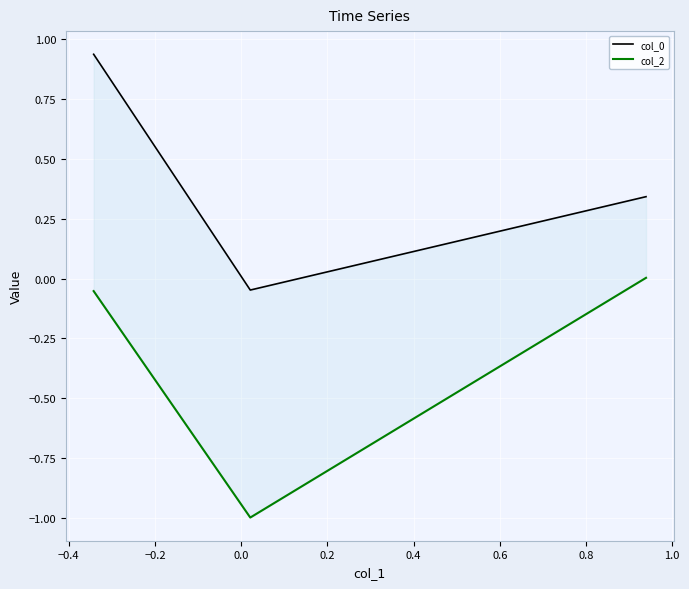

Reading left to right, list all the values displayed in this chart.

col_0: 0.9	-0.0	0.3
col_2: -0.1	-1.0	0.0